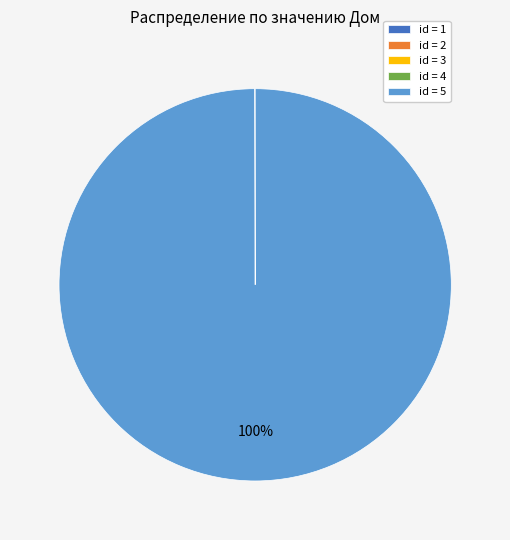

To the nearest percent, what is the average slice percentage?

20%